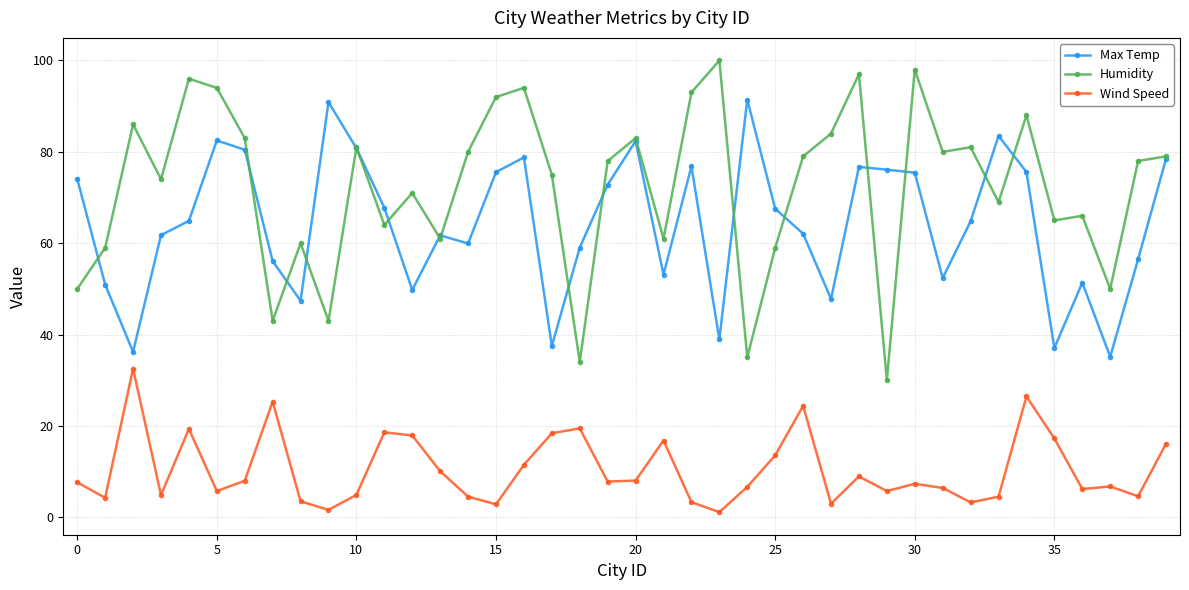

What is the value of the Humidity point at the 4th from the left?

74.0